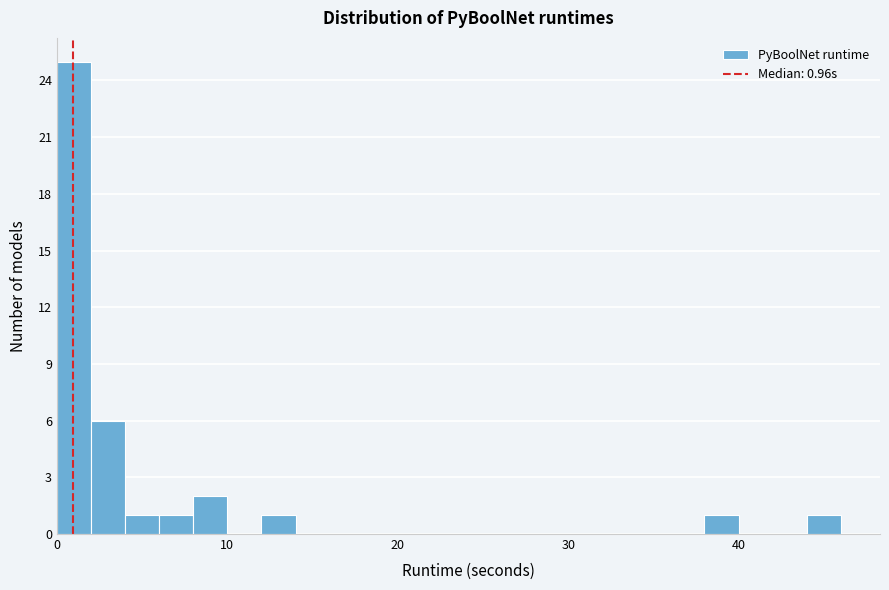

Around what value on the x-axis is the tallest bar? Give the approximate position of its centre, as read against the axis.

1